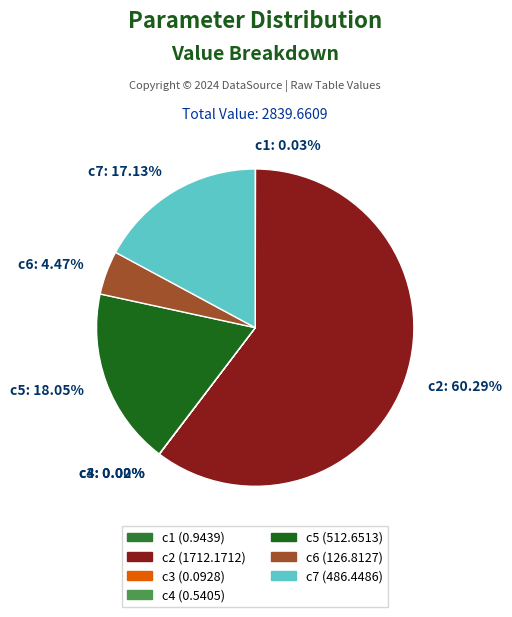

Which category has the biggest portion of the pie?

c2